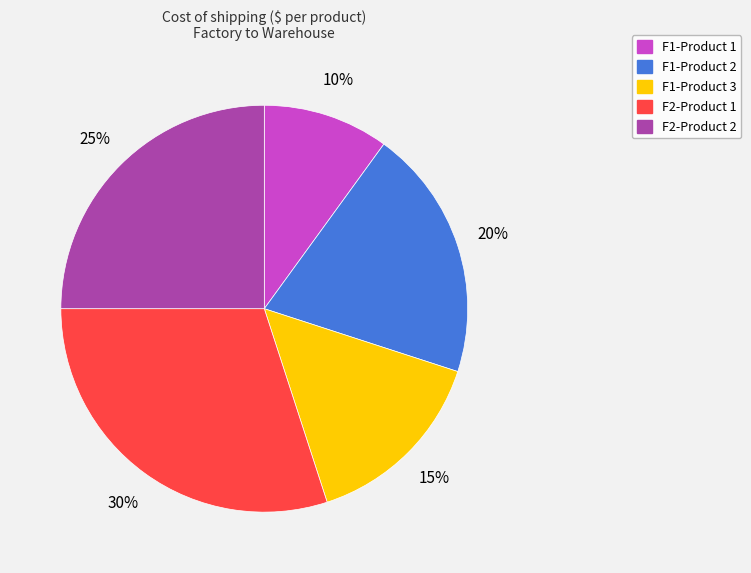

To the nearest percent, what is the difference between the largest and smallest slice percentages?

20%